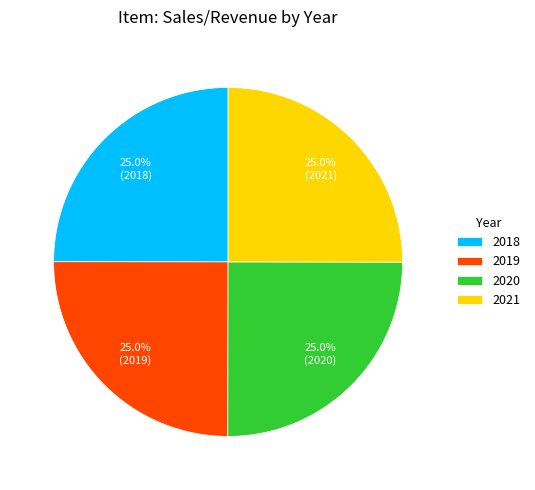

What is the ratio of the value at 2018 to the value at 2019?

1.0